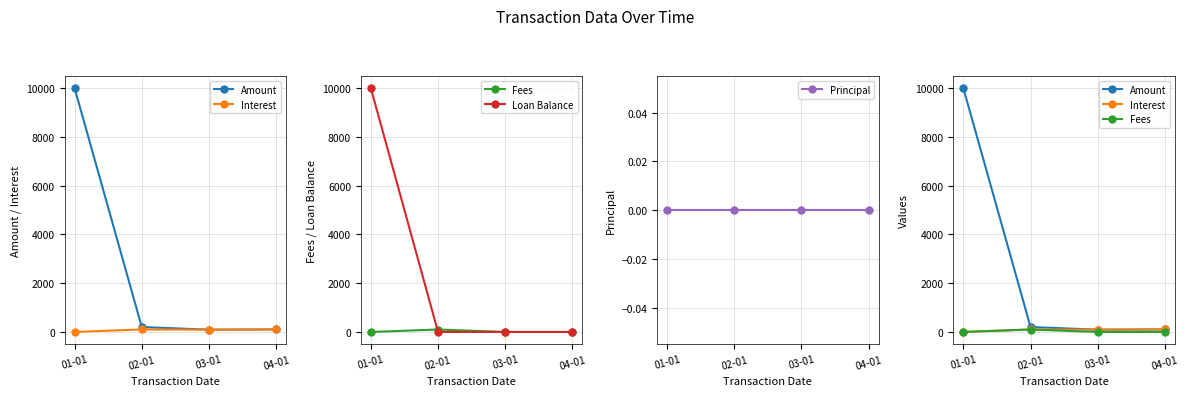

What position from the left is 03-01?

3